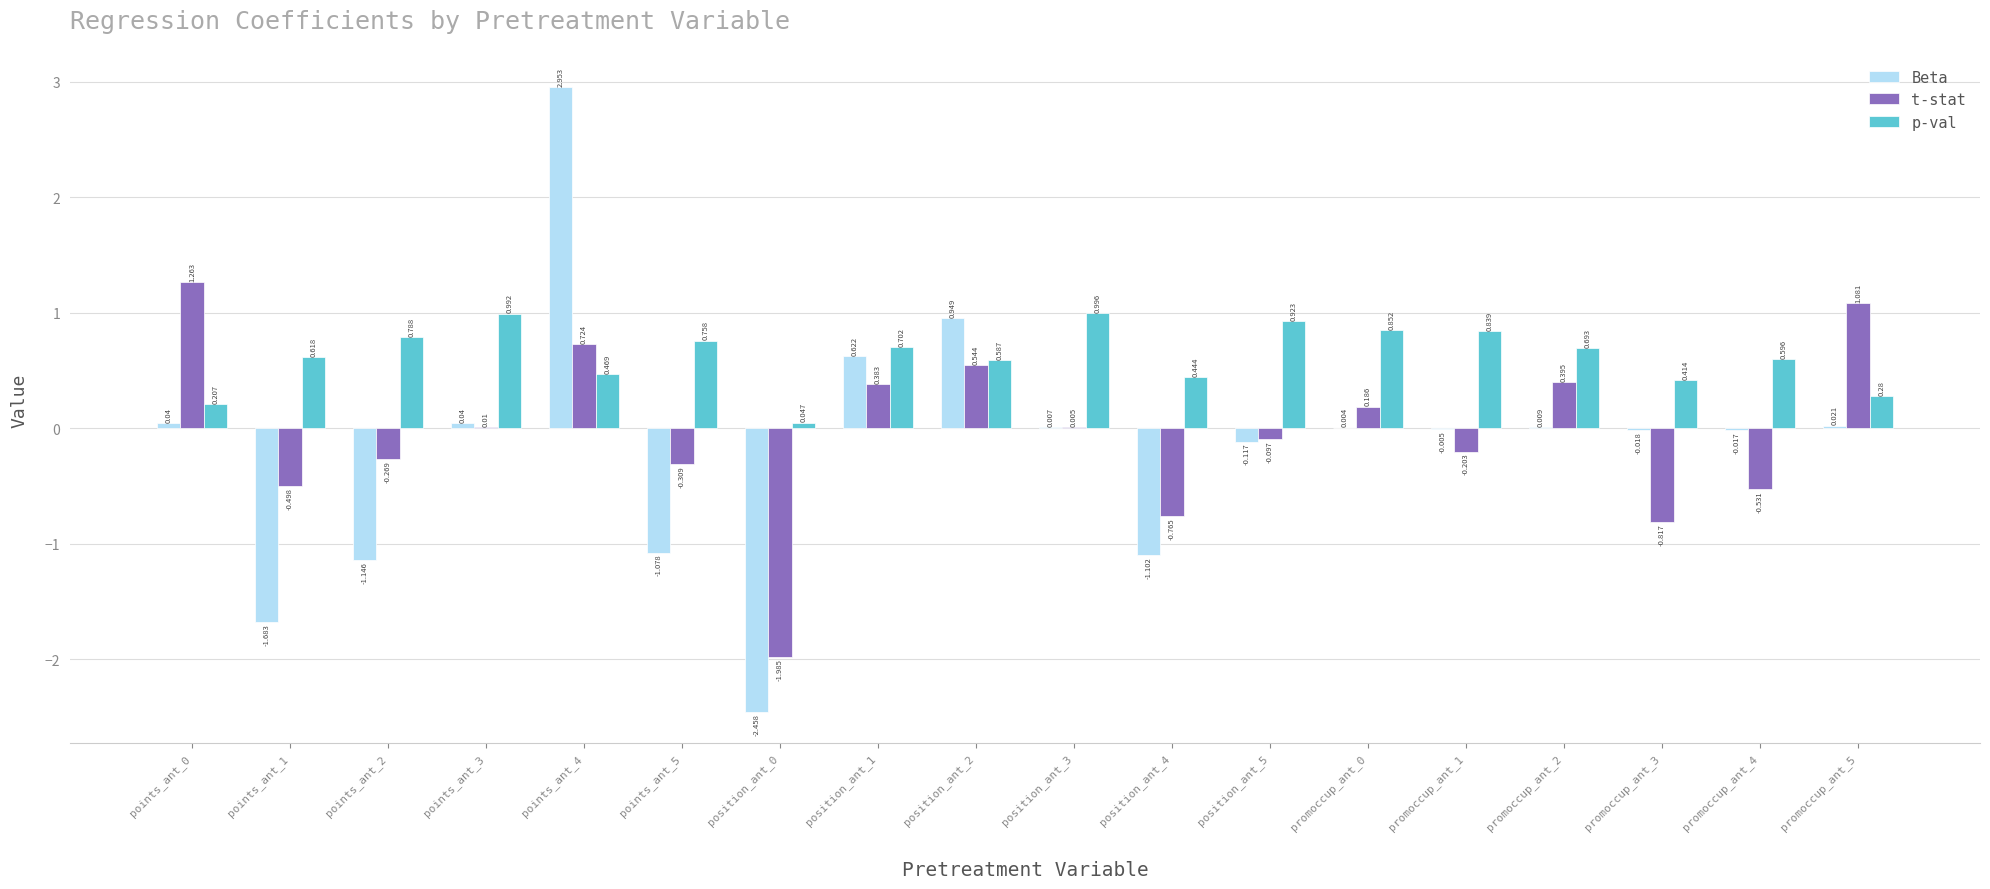

Which series changed the most between points_ant_3 and promoccup_ant_0?

t-stat